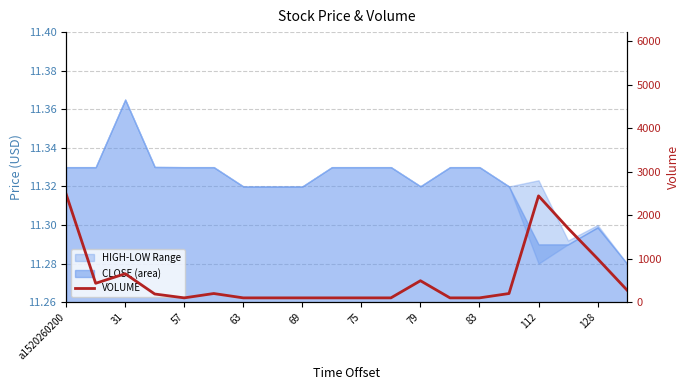

What is the difference between the maximum and second lowest values?

2383